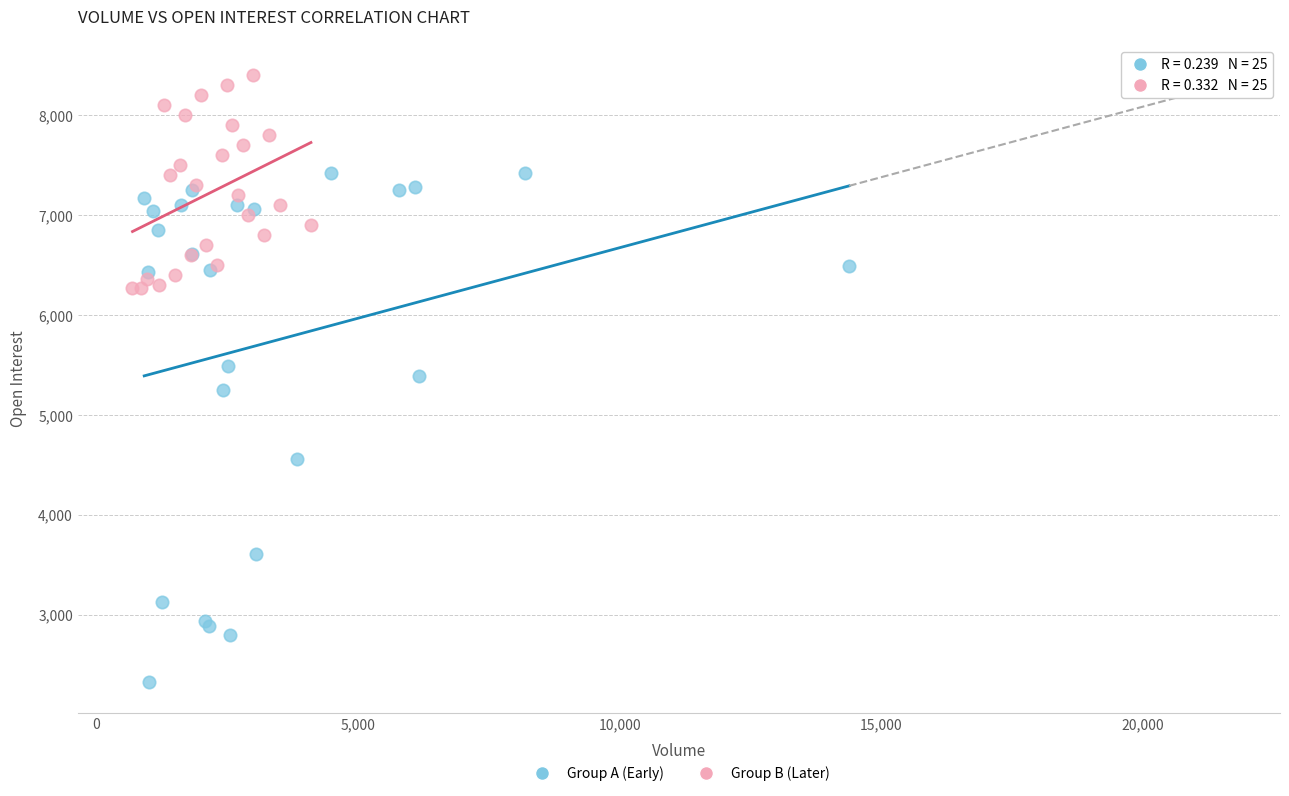

What are all the series names shown in the legend?

Group A (Early), Group B (Later)